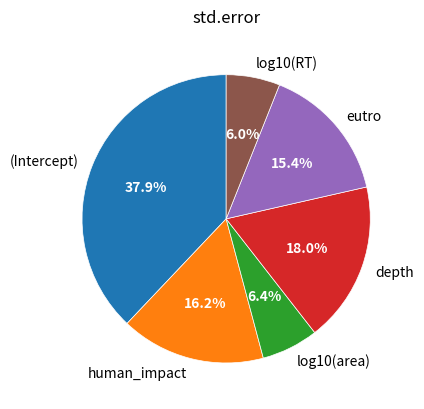

Combined, do log10(area) and human_impact account for over 50%?

No